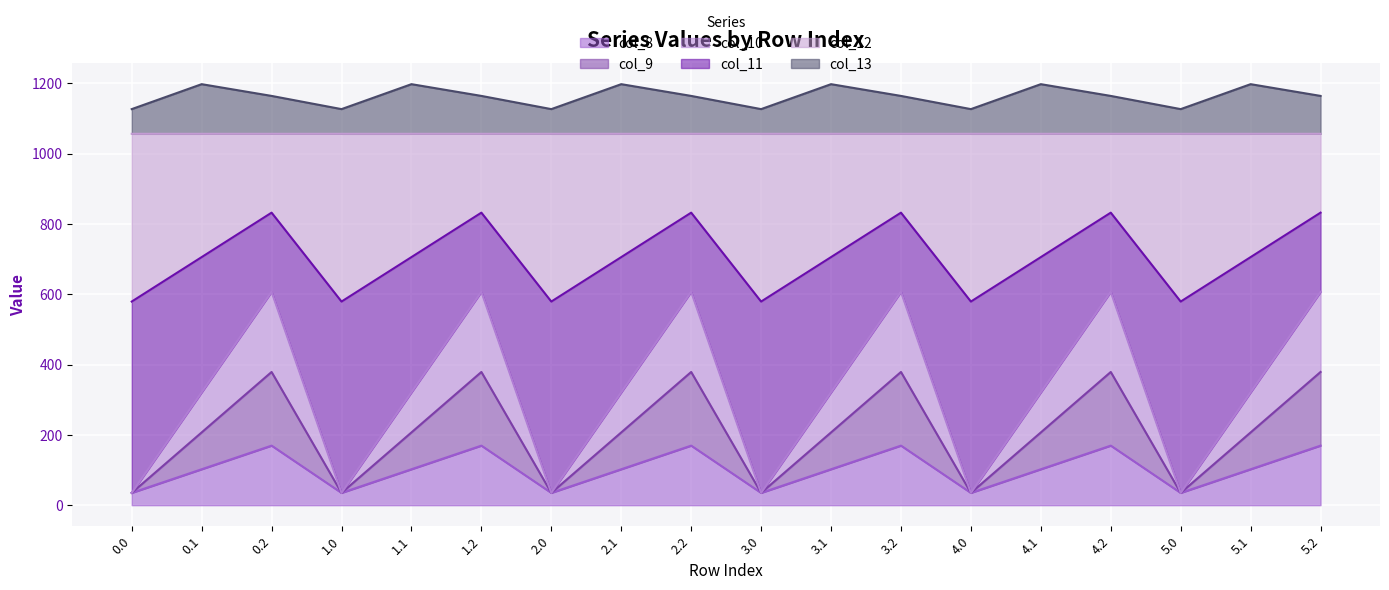

The value of col_11 at 3.1 is 571.3. True or false?

False